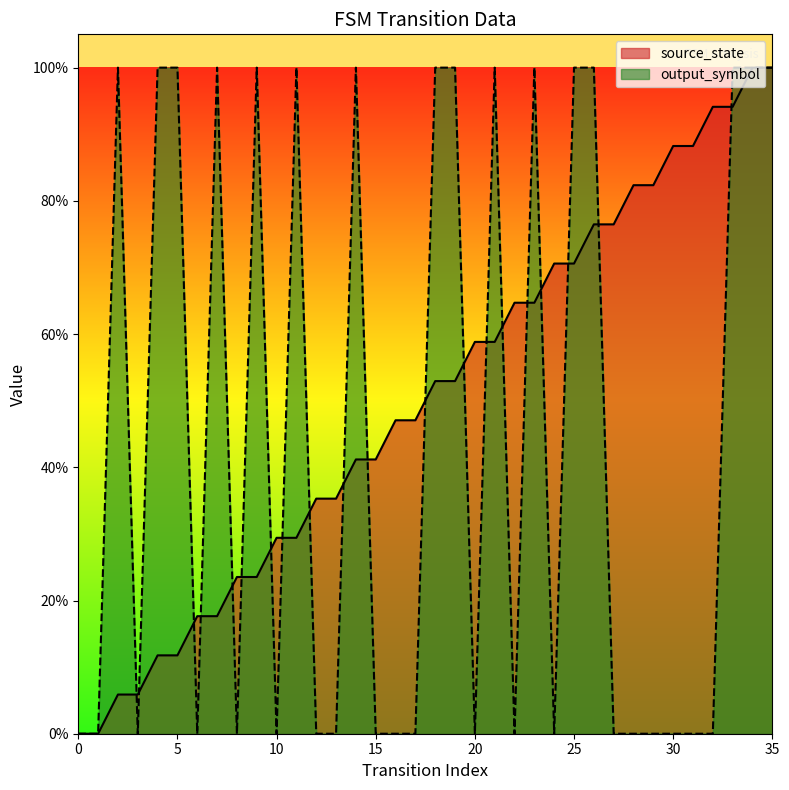

Reading left to right, list all the values displayed in this chart.

source_state: 0=0.0	1=0.0	2=0.1	3=0.1	4=0.1	5=0.1	6=0.2	7=0.2	8=0.2	9=0.2	10=0.3	11=0.3	12=0.4	13=0.4	14=0.4	15=0.4	16=0.5	17=0.5	18=0.5	19=0.5	20=0.6	21=0.6	22=0.6	23=0.6	24=0.7	25=0.7	26=0.8	27=0.8	28=0.8	29=0.8	30=0.9	31=0.9	32=0.9	33=0.9	34=1.0	35=1.0
output_symbol: 0=0.0	1=0.0	2=1.0	3=0.0	4=1.0	5=1.0	6=0.0	7=1.0	8=0.0	9=1.0	10=0.0	11=1.0	12=0.0	13=0.0	14=1.0	15=0.0	16=0.0	17=0.0	18=1.0	19=1.0	20=0.0	21=1.0	22=0.0	23=1.0	24=0.0	25=1.0	26=1.0	27=0.0	28=0.0	29=0.0	30=0.0	31=0.0	32=0.0	33=1.0	34=1.0	35=1.0